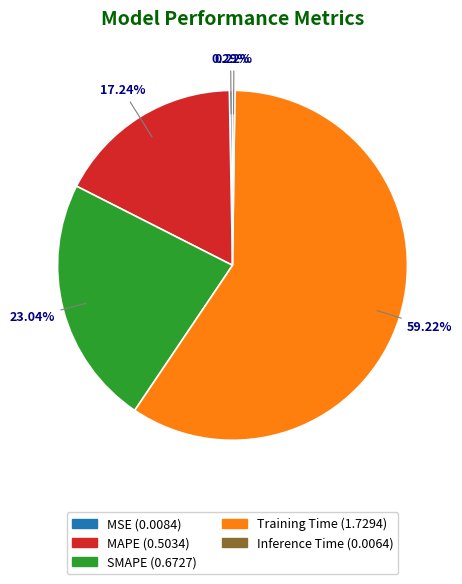

To the nearest percent, what portion does Training Time represent?

59%